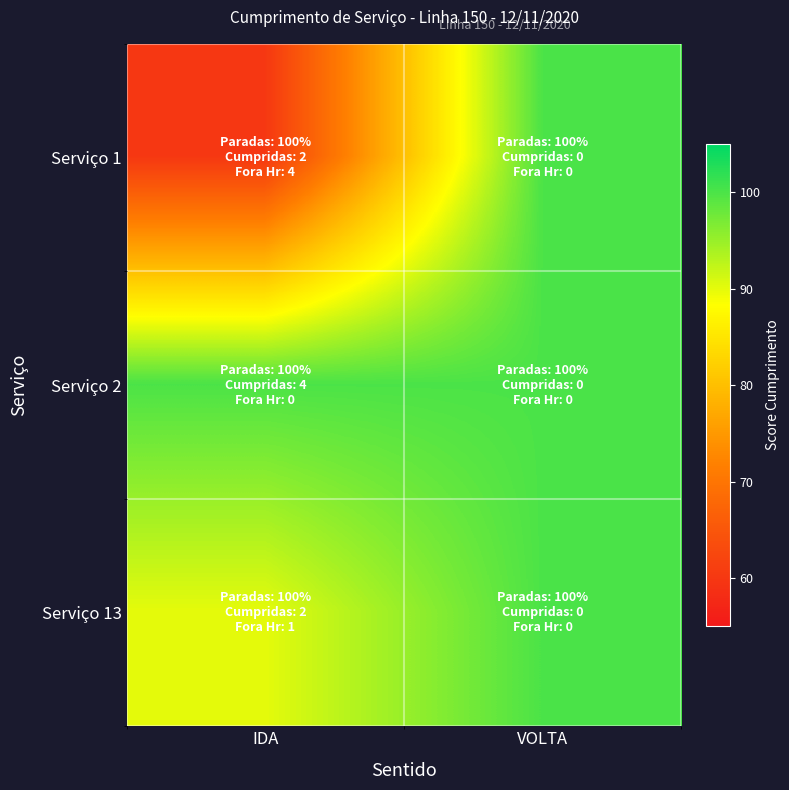

At how many categories does at least one series exceed 84?

2